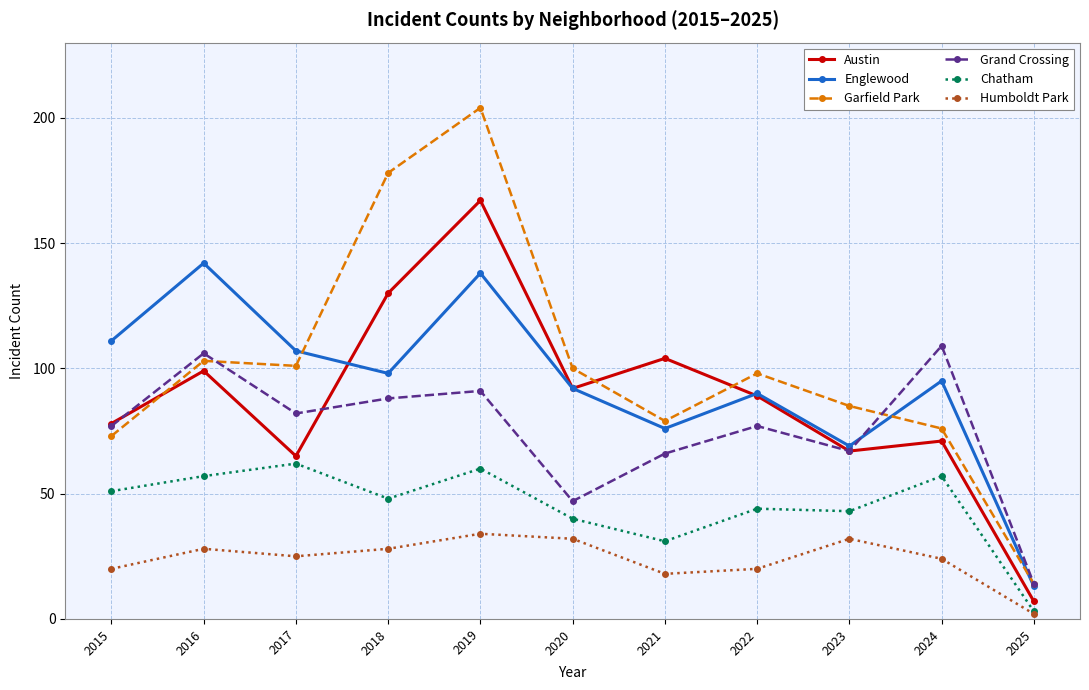

What are all the series names shown in the legend?

Austin, Englewood, Garfield Park, Grand Crossing, Chatham, Humboldt Park